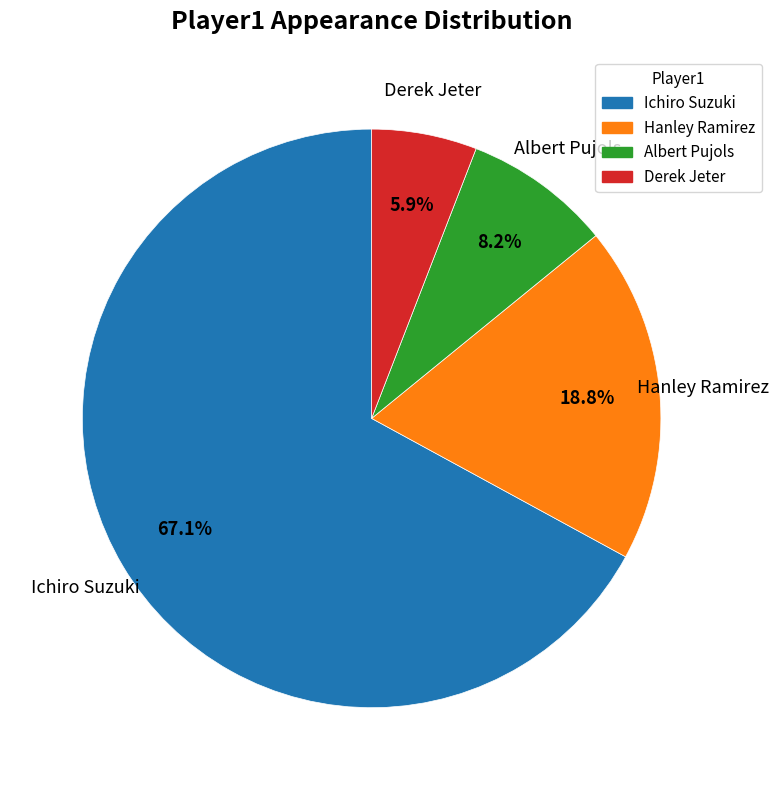

To the nearest percent, what percentage of the pie is Derek Jeter?

6%